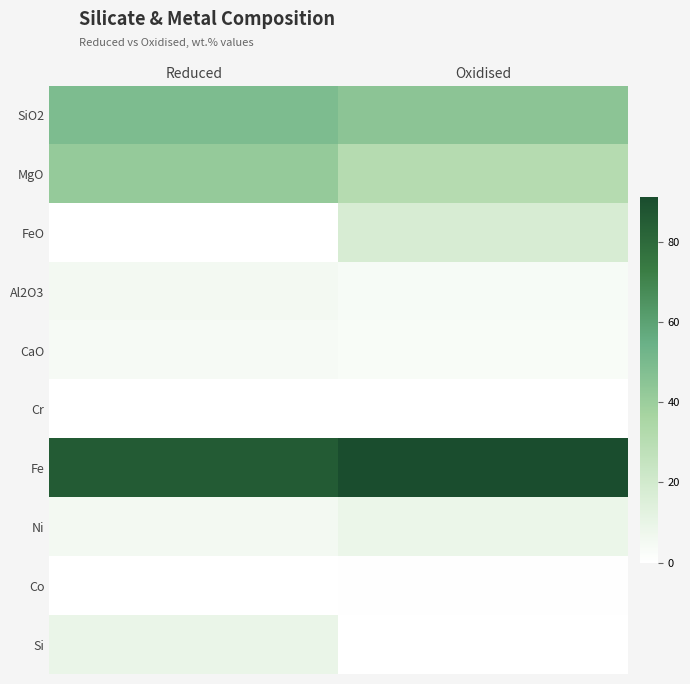

Reading left to right, list all the values displayed in this chart.

SiO2: Reduced=48.8	Oxidised=44.5
MgO: Reduced=41.8	Oxidised=31.1
FeO: Reduced=0.1	Oxidised=17.5
Al2O3: Reduced=5.1	Oxidised=3.8
CaO: Reduced=4.2	Oxidised=3.1
Cr: Reduced=0.1	Oxidised=0.1
Fe: Reduced=85.6	Oxidised=91.0
Ni: Reduced=5.0	Oxidised=8.6
Co: Reduced=0.2	Oxidised=0.4
Si: Reduced=9.2	Oxidised=0.0